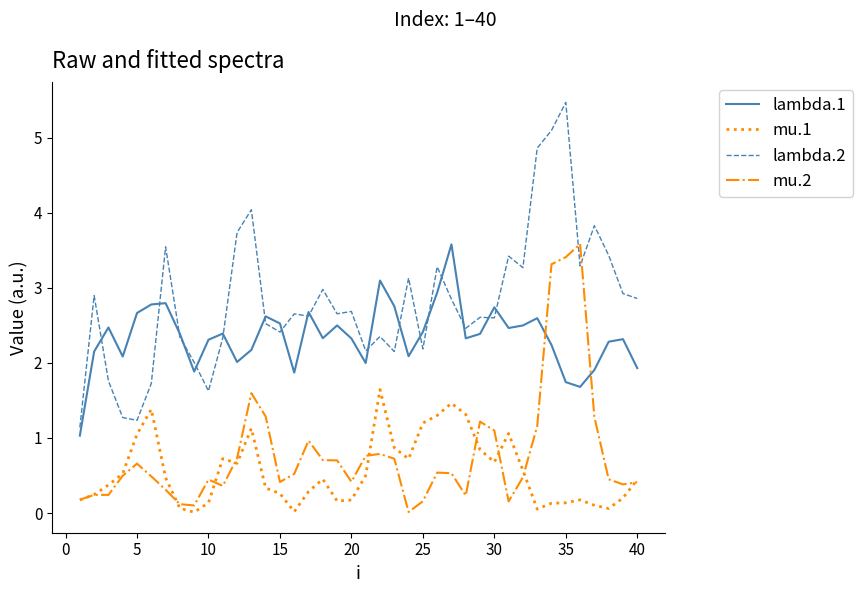

Which series has the largest range (max minus min)?

lambda.2